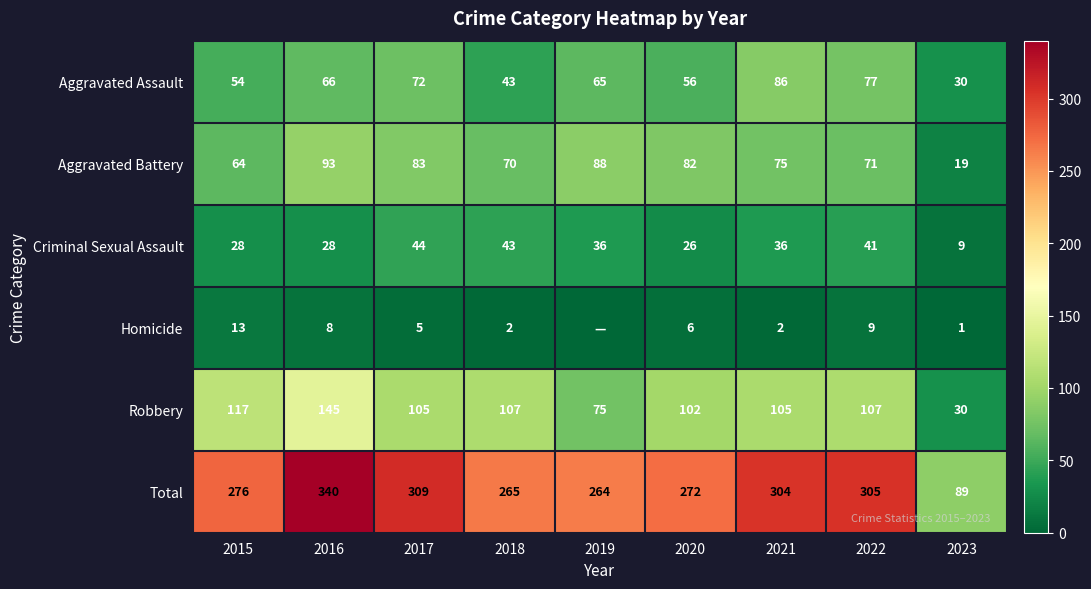

At which category is the sum across all series the highest?

2016